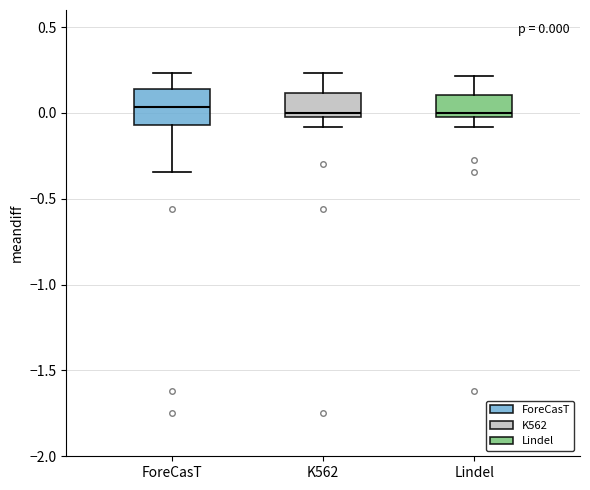

Comparing the boxes themselves (not the whiskers), which one is the tallest?

ForeCasT